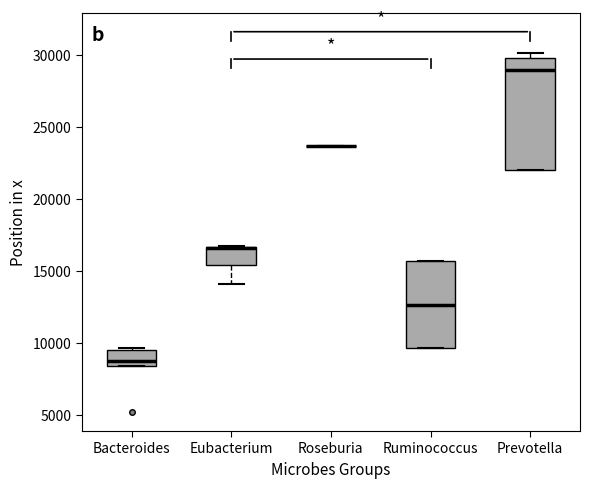

Reading left to right, transcribe this box plot: for each box, give where its median line is, the range the box spans, and where its two whiskers end, as read against the y-axis. The values are not printed on the chart, so give them approximately, as read against the axis.

Bacteroides: median 9000, box 8500 to 9500, whiskers 8500 to 9500 (just above the box's upper edge)
Eubacterium: median 16500 (drawn on the box's upper edge), box 15500 to 16500, whiskers 14000 to 16500
Roseburia: box collapsed to a line at 23500, whiskers 23500 to 23500
Ruminococcus: median 12500, box 9500 to 15500, whiskers 9500 to 15500
Prevotella: median 29000, box 22000 to 30000, whiskers 22000 to 30000 (just above the box's upper edge)